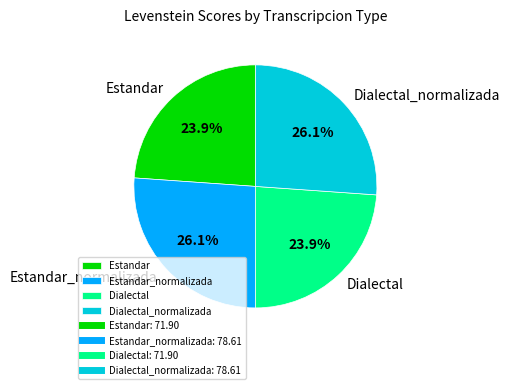

To the nearest percent, what percentage of the pie is Estandar_normalizada?

26%